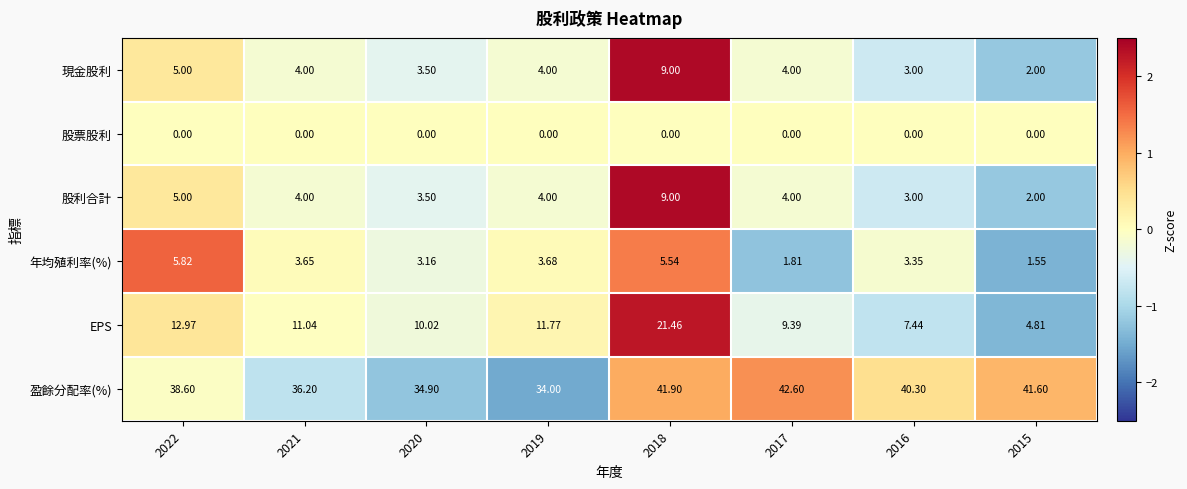

Count the number of categories in the chart.

8